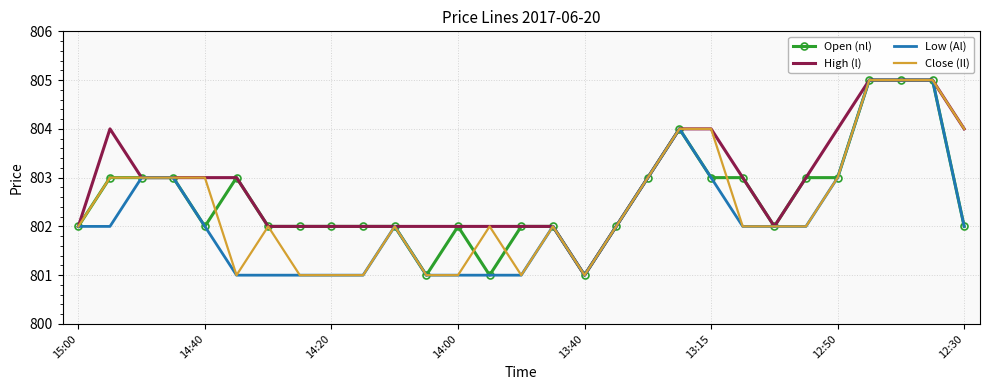

What is the highest value of the Close (Il) series?

805